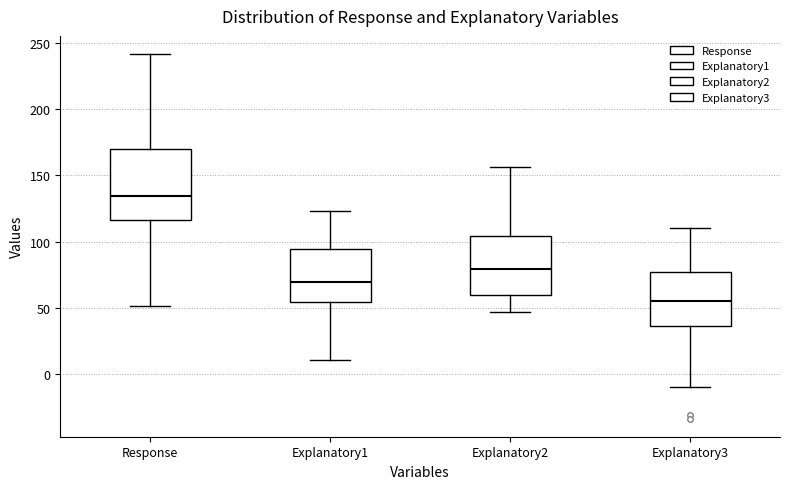

Reading left to right, read every box against the y-axis: the position of its median line, the range the box covers, and the ends of its whiskers. The values are not printed on the chart, so give them approximately, as read against the axis.

Response: median 135, box 115 to 170, whiskers 50 to 240
Explanatory1: median 70, box 55 to 95, whiskers 10 to 125
Explanatory2: median 80, box 60 to 105, whiskers 45 to 155
Explanatory3: median 55, box 35 to 75, whiskers -10 to 110